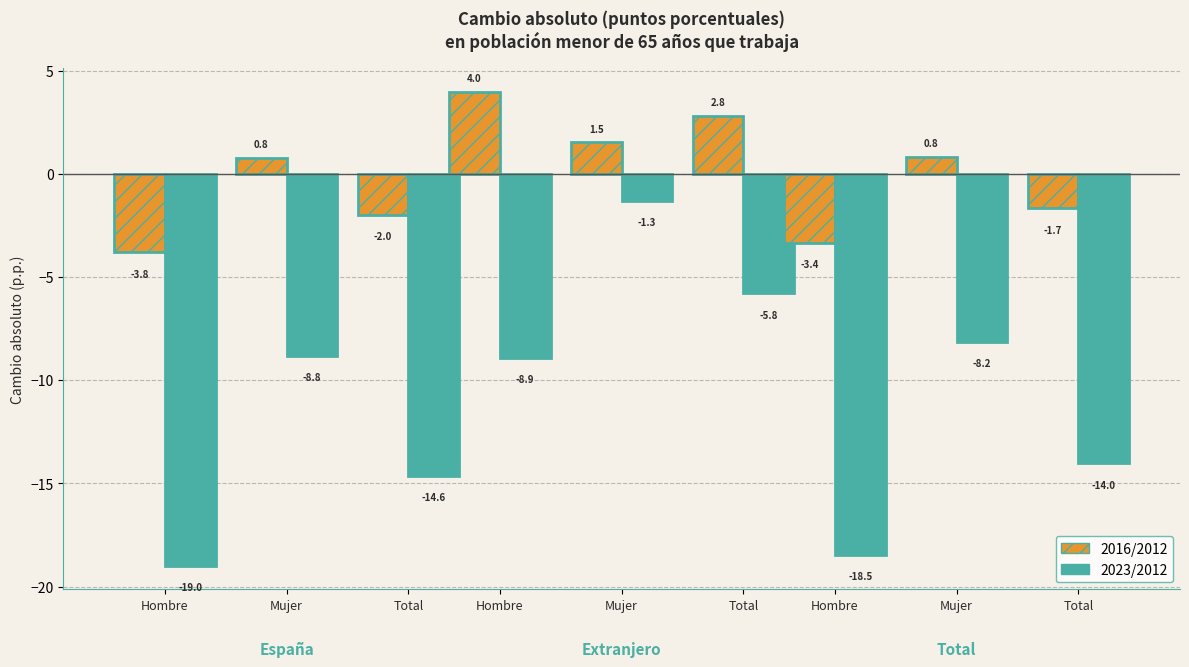

Where is Total 2016/2012 nearest to the value 0?

Total